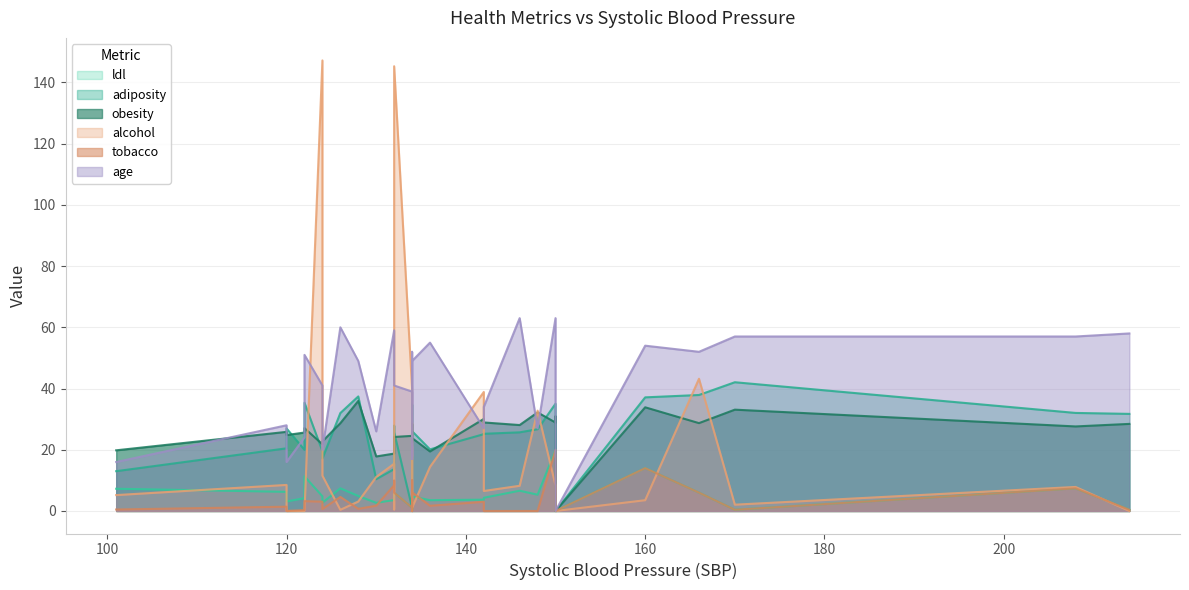

Which category has the highest value in the ldl series?

150